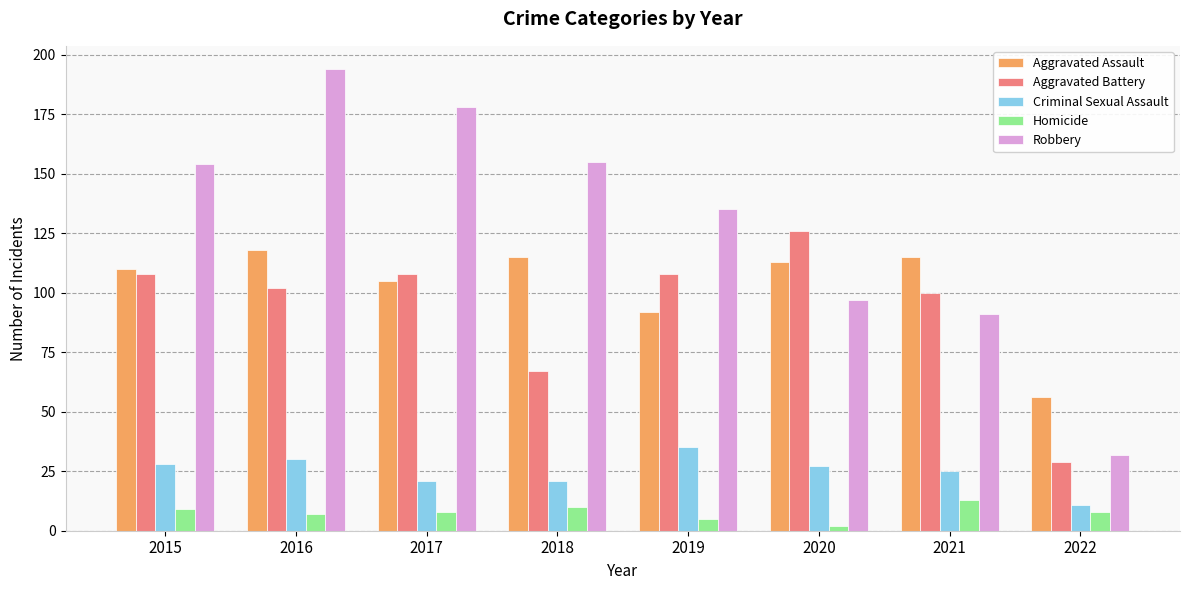

What are all the series names shown in the legend?

Aggravated Assault, Aggravated Battery, Criminal Sexual Assault, Homicide, Robbery